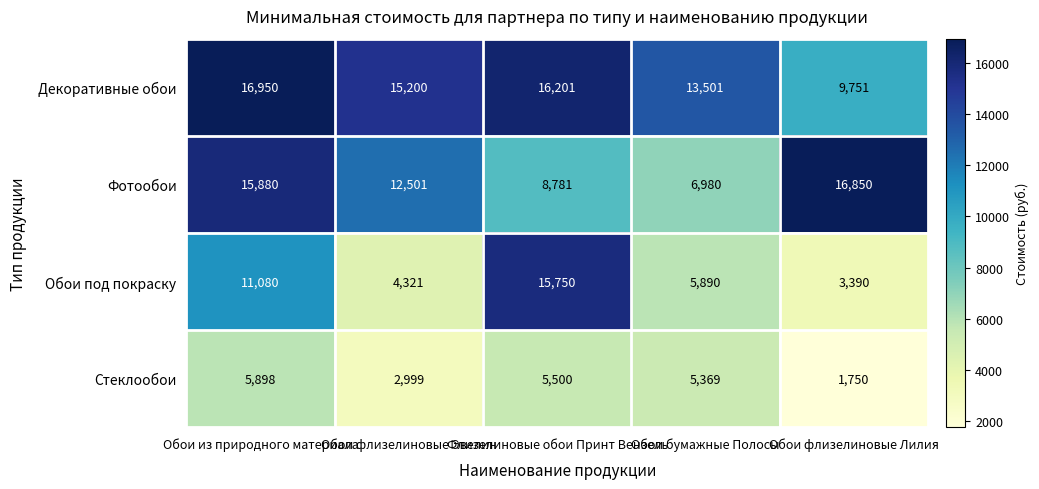

At which label does Стеклообои first exceed 5369?

Обои из природного материала